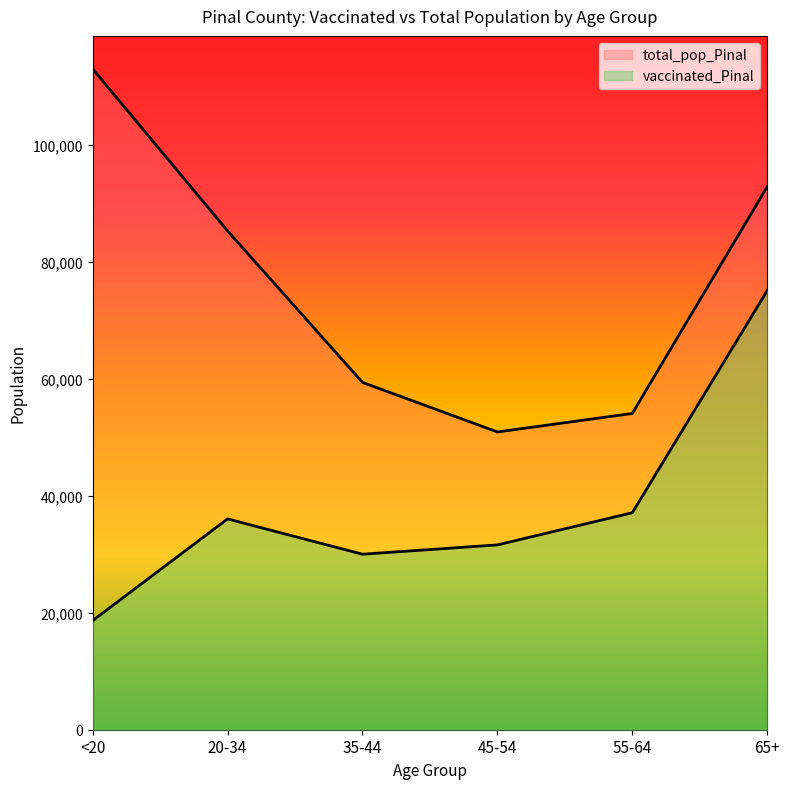

The value of total_pop_Pinal at <20 is 50724. True or false?

False